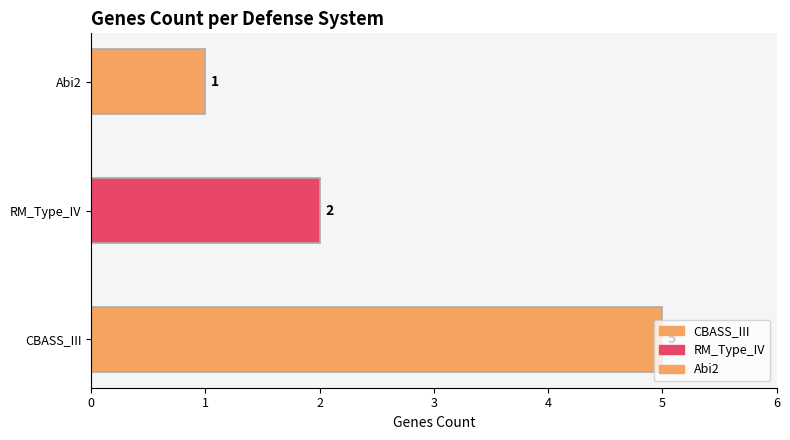

Which has a higher value, Abi2 or CBASS_III?

CBASS_III